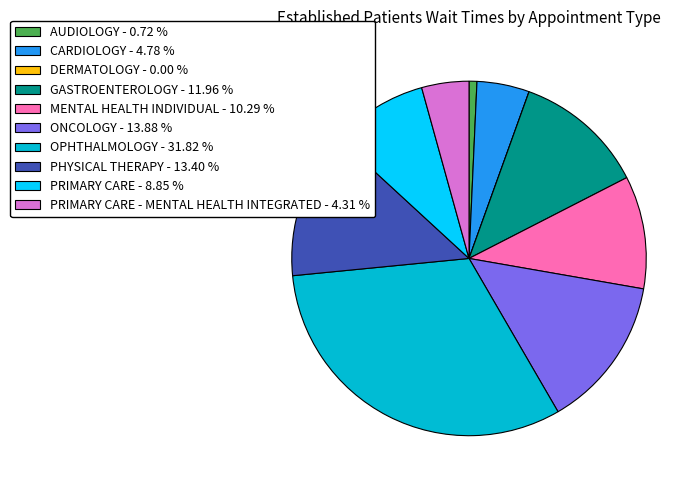

Does PHYSICAL THERAPY - 13.40 % represent more than half of the total?

No